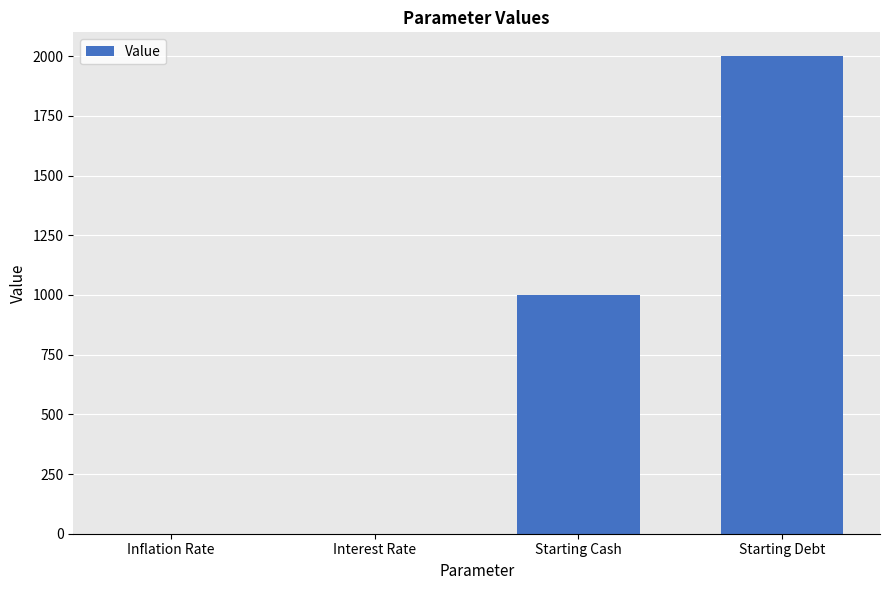

What is the sum of all values?

3000.1